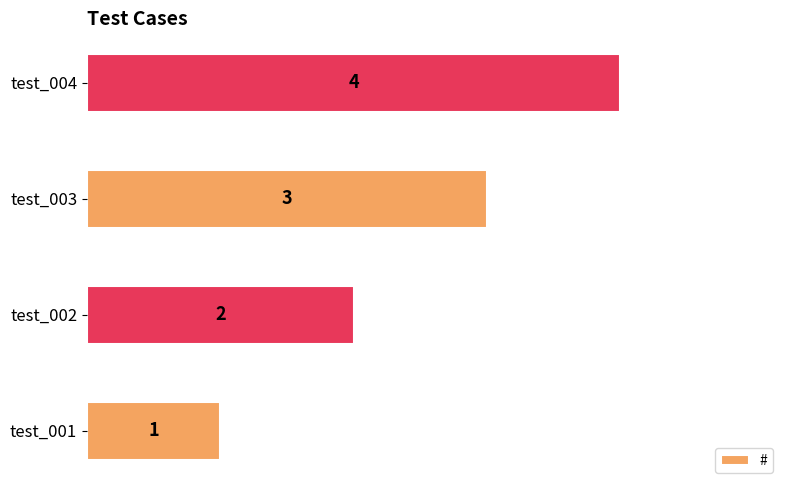

Read the value at test_003.

3